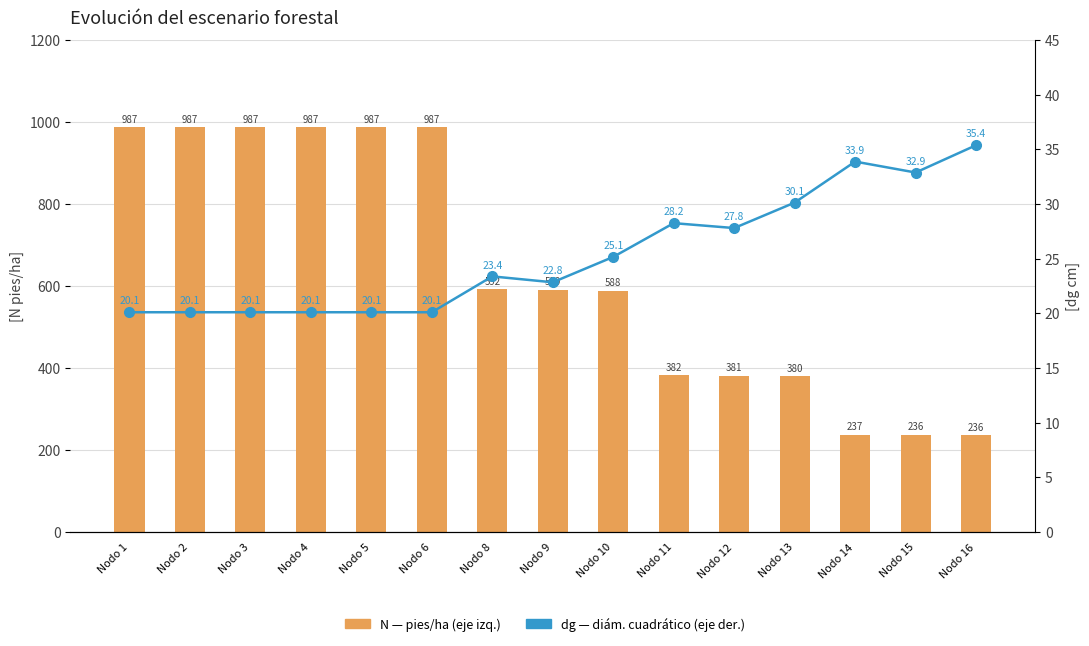

Does the chart contain stacked bars?

No